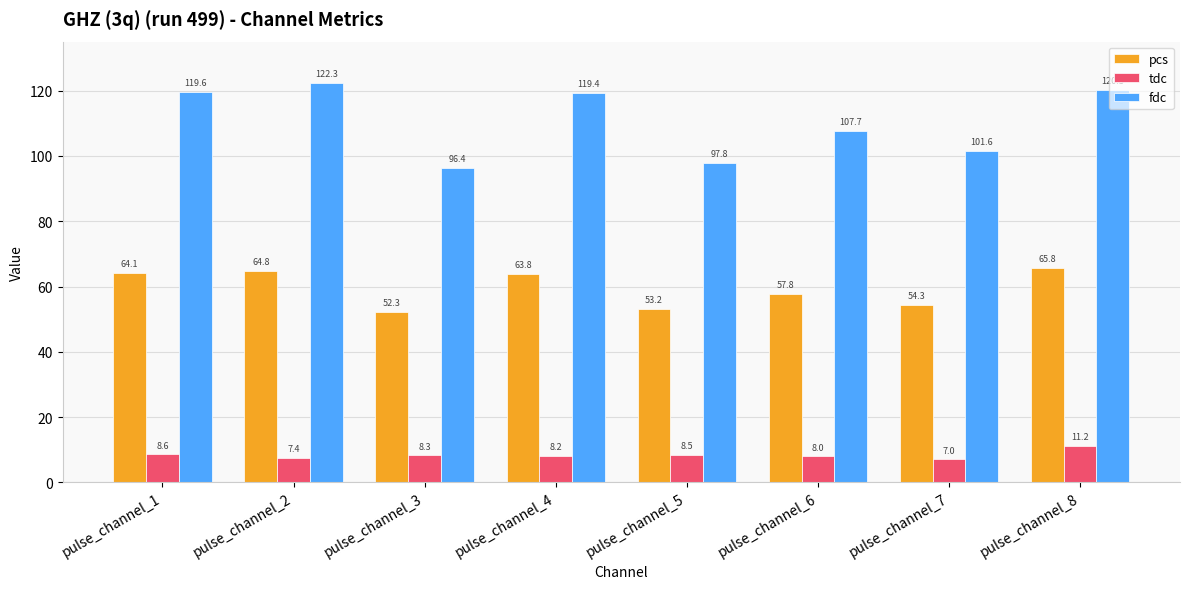

Reading left to right, what are all the values shown in this chart?

pcs: pulse_channel_1=64.1	pulse_channel_2=64.8	pulse_channel_3=52.3	pulse_channel_4=63.8	pulse_channel_5=53.2	pulse_channel_6=57.8	pulse_channel_7=54.3	pulse_channel_8=65.8
tdc: pulse_channel_1=8.6	pulse_channel_2=7.4	pulse_channel_3=8.3	pulse_channel_4=8.2	pulse_channel_5=8.5	pulse_channel_6=8.0	pulse_channel_7=7.0	pulse_channel_8=11.2
fdc: pulse_channel_1=119.6	pulse_channel_2=122.3	pulse_channel_3=96.4	pulse_channel_4=119.4	pulse_channel_5=97.8	pulse_channel_6=107.7	pulse_channel_7=101.6	pulse_channel_8=120.3